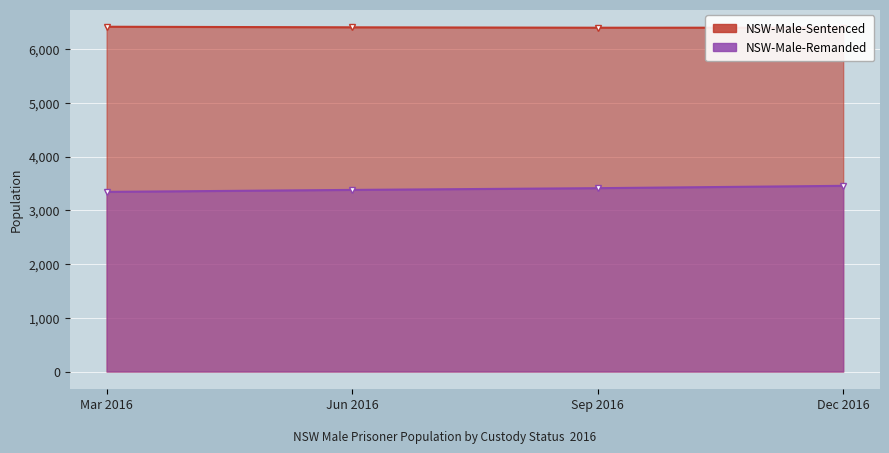

At Sep 2016, list the series in order from smallest to largest.

NSW-Male-Remanded, NSW-Male-Sentenced